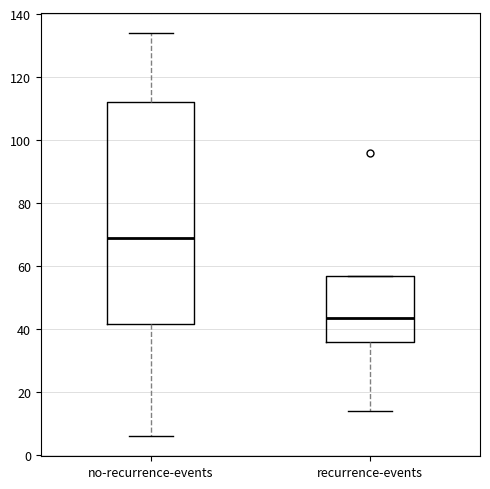

Reading left to right, read every box against the y-axis: the position of its median line, the range the box covers, and the ends of its whiskers. The values are not printed on the chart, so give them approximately, as read against the axis.

no-recurrence-events: median 70, box 42 to 112, whiskers 6 to 134
recurrence-events: median 44, box 36 to 58, whiskers 14 to 58